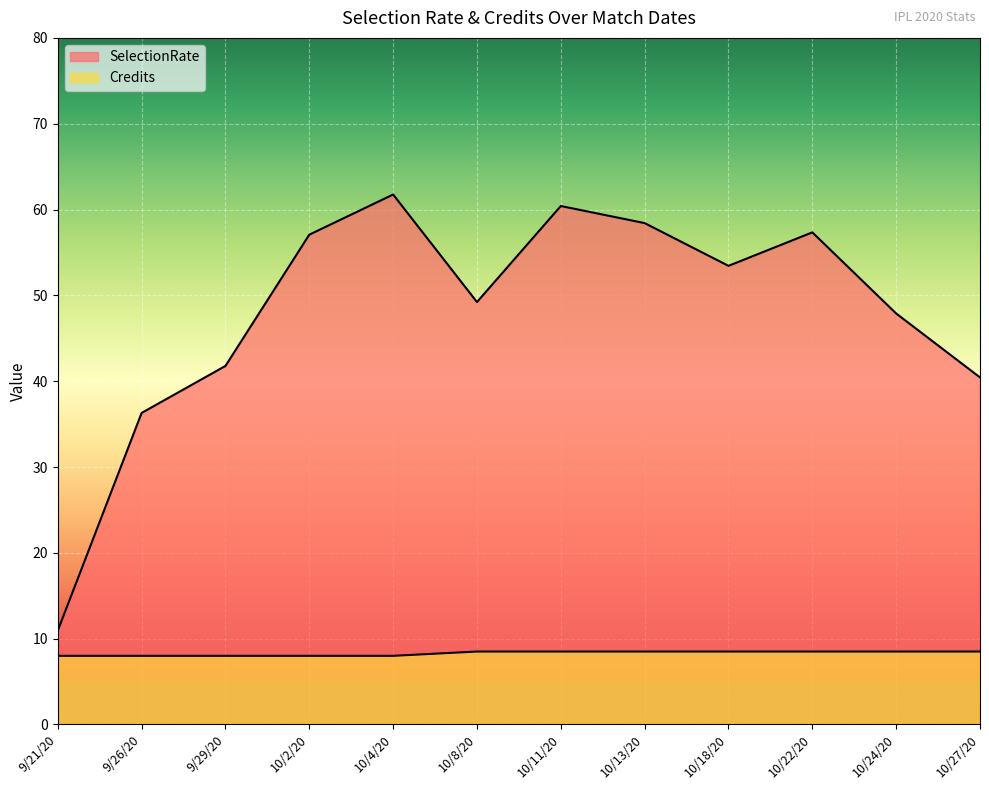

Reading left to right, extract all data points from this chart.

SelectionRate: 9/21/20=10.9	9/26/20=36.3	9/29/20=41.8	10/2/20=57.1	10/4/20=61.8	10/8/20=49.2	10/11/20=60.4	10/13/20=58.4	10/18/20=53.4	10/22/20=57.3	10/24/20=47.9	10/27/20=40.4
Credits: 9/21/20=8.0	9/26/20=8.0	9/29/20=8.0	10/2/20=8.0	10/4/20=8.0	10/8/20=8.5	10/11/20=8.5	10/13/20=8.5	10/18/20=8.5	10/22/20=8.5	10/24/20=8.5	10/27/20=8.5